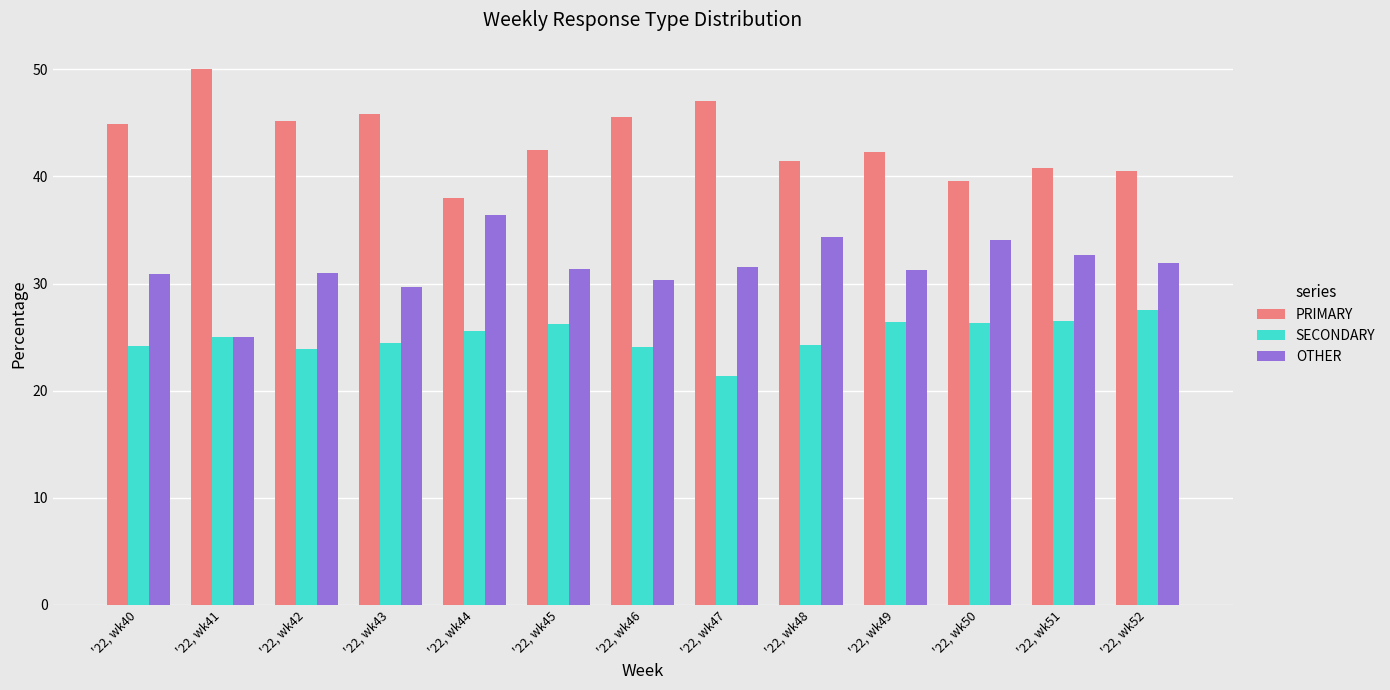

How many data points in PRIMARY are above 42?

8